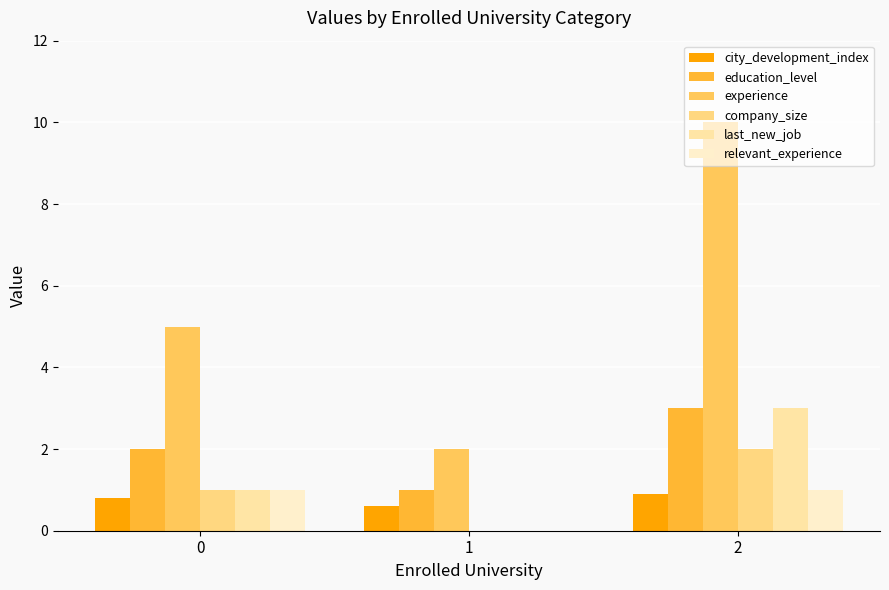

What is the average value of the experience series?

5.7